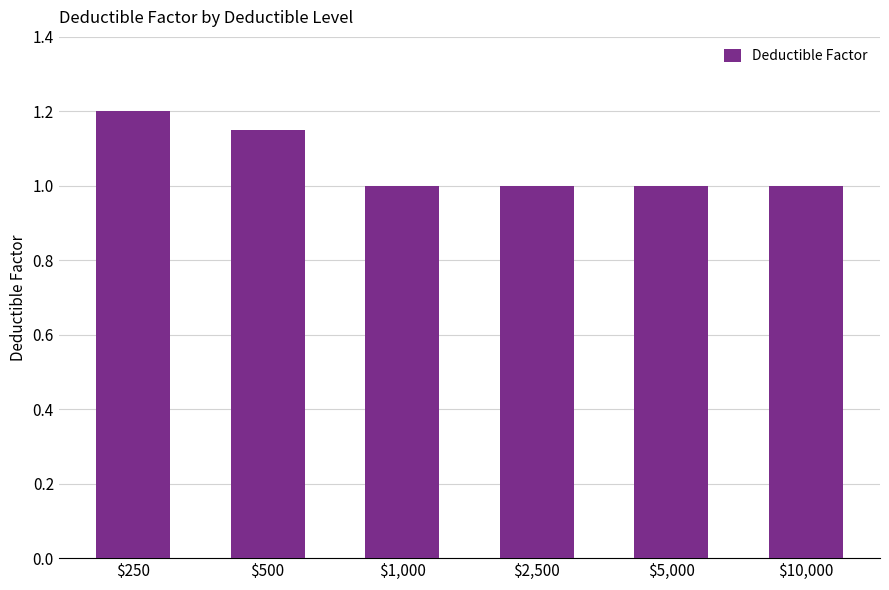

At which category does the chart reach its peak across all series?

$250